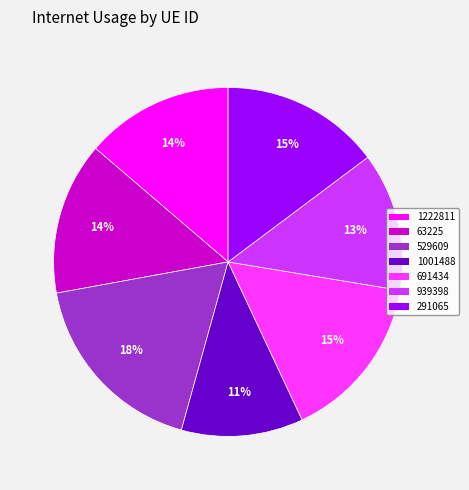

To the nearest percent, what is the difference between the 63225 and 1001488 slice percentages?

3%